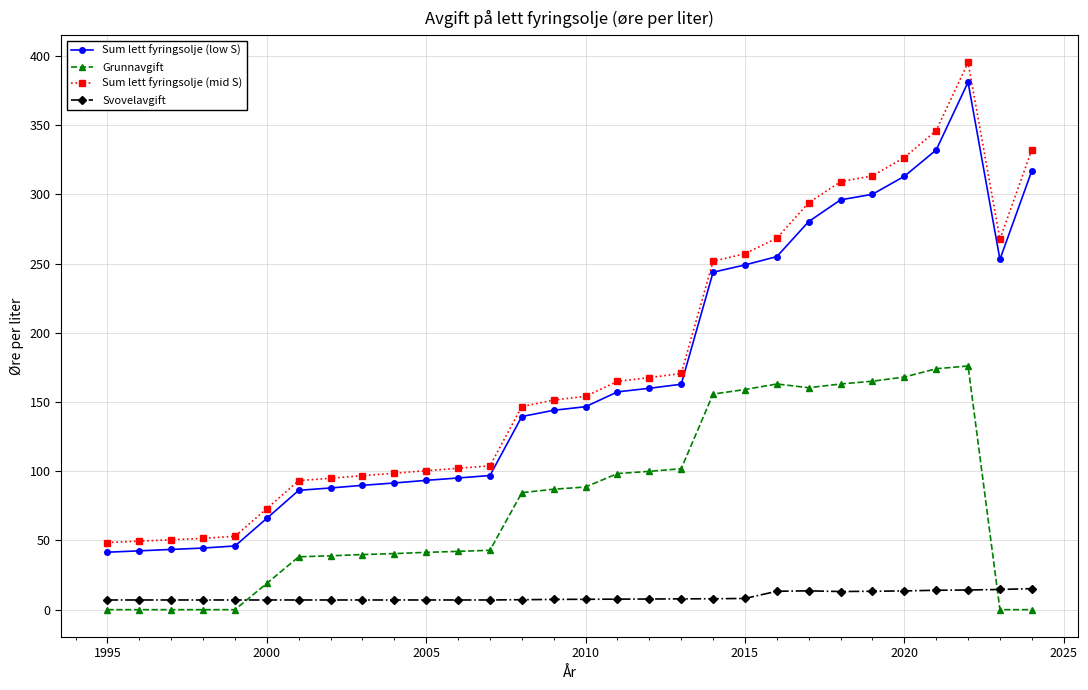

How many lines are shown in the chart?

4